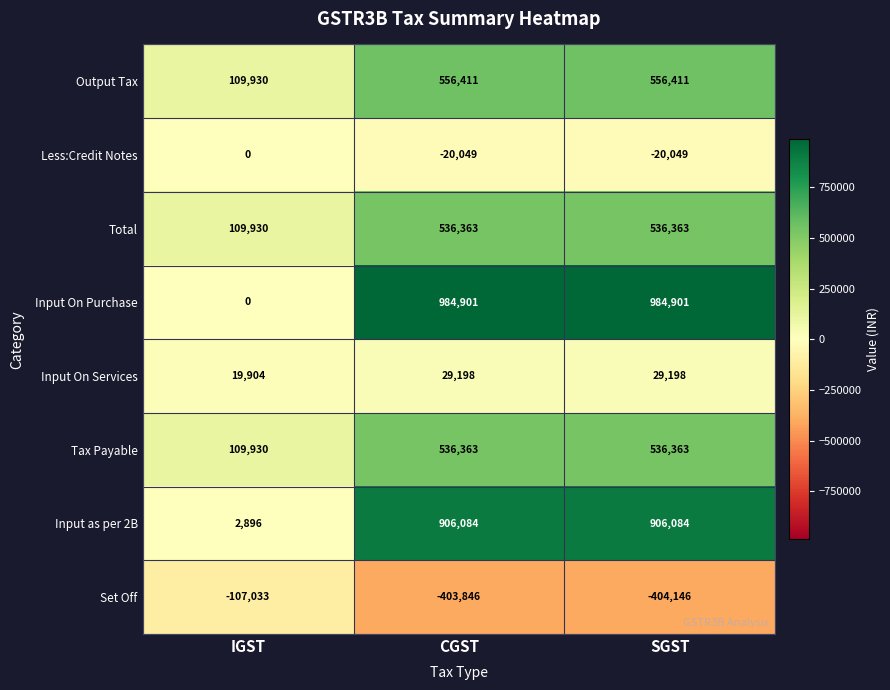

At which label does Input as per 2B reach its minimum?

IGST